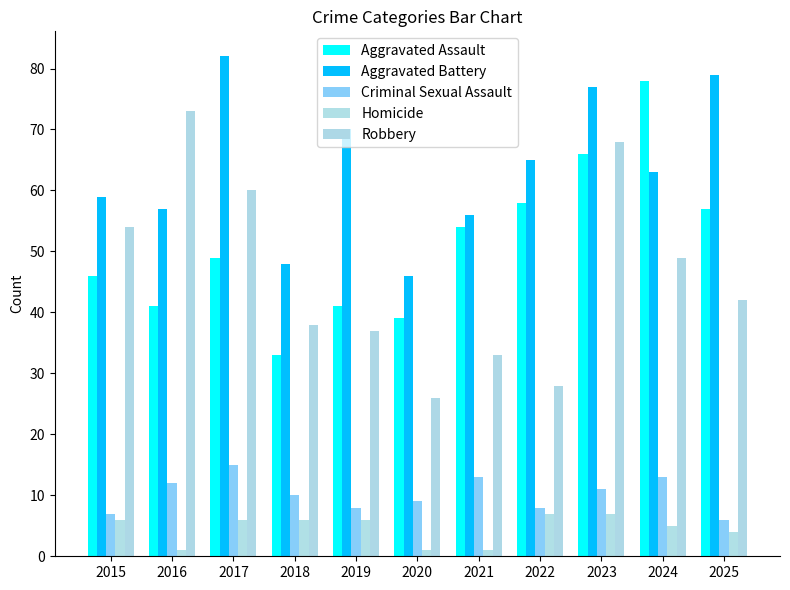

Rank the categories by Homicide value from lowest to highest.

2016, 2020, 2021, 2025, 2024, 2015, 2017, 2018, 2019, 2022, 2023